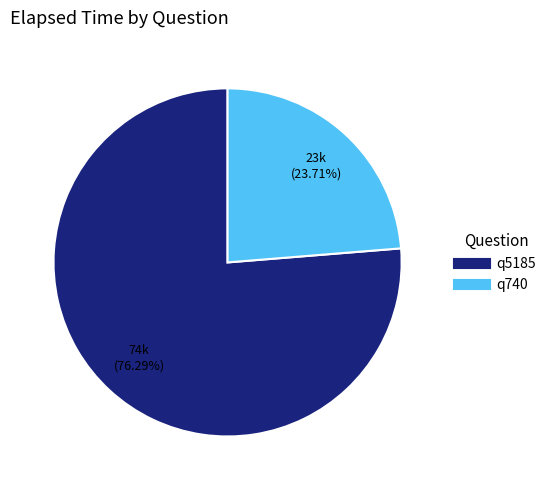

The q740 slice represents 24% of the pie. True or false?

True